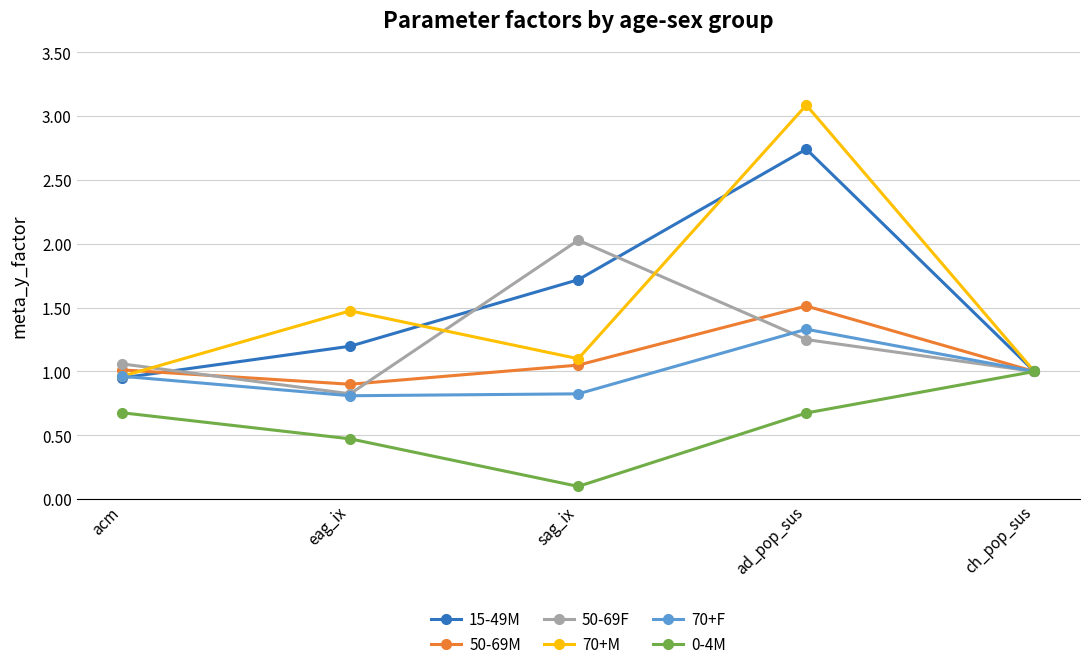

Count the number of categories in the chart.

5